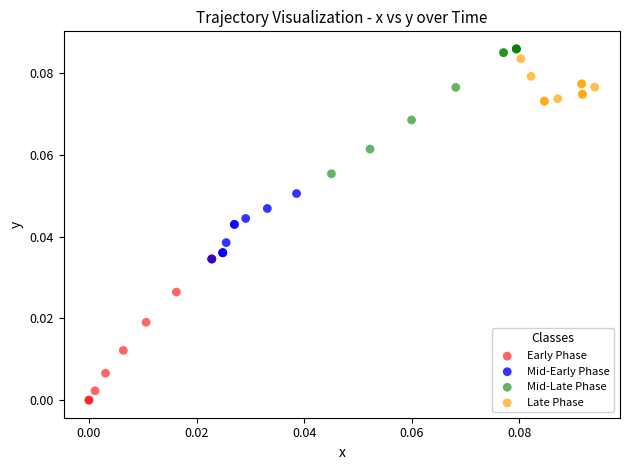

What are all the series names shown in the legend?

Early Phase, Mid-Early Phase, Mid-Late Phase, Late Phase